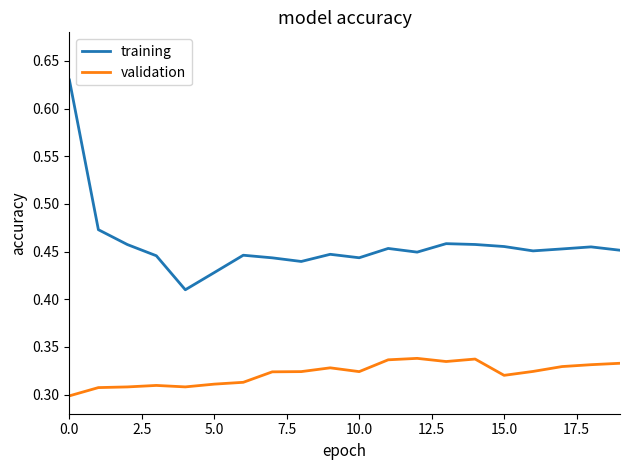

List the series in order of their peak value, highest first.

training, validation